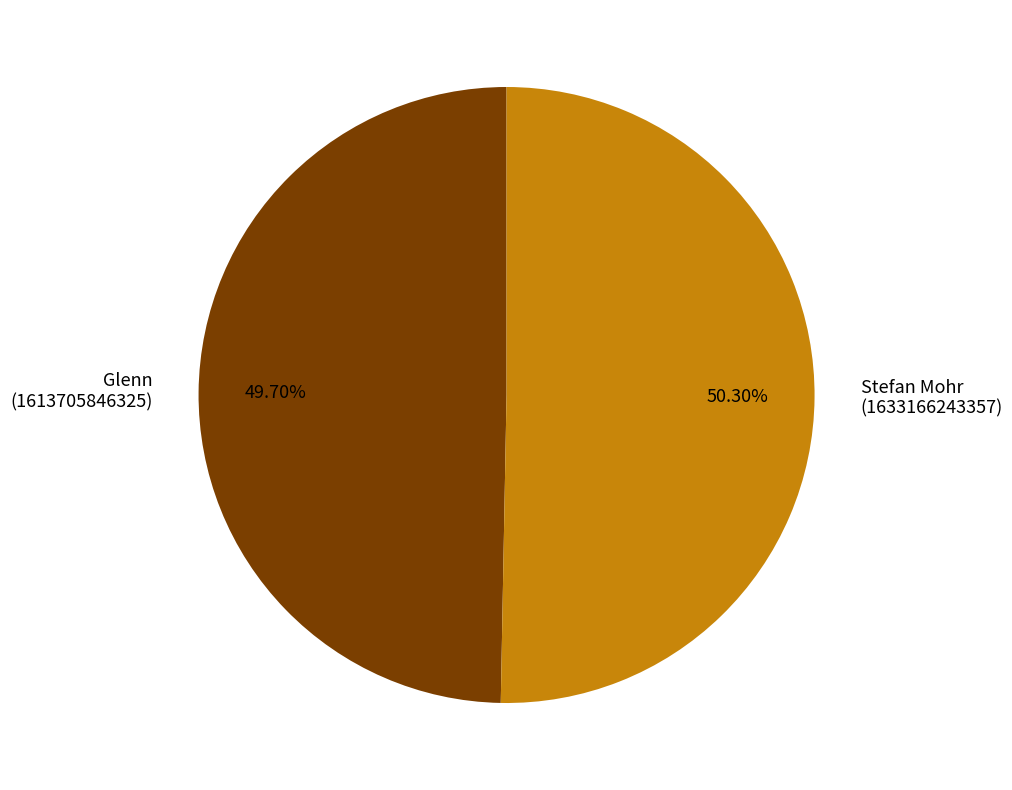

Do Stefan Mohr (1633166243357) and Glenn (1613705846325) together represent more than half of the pie?

Yes